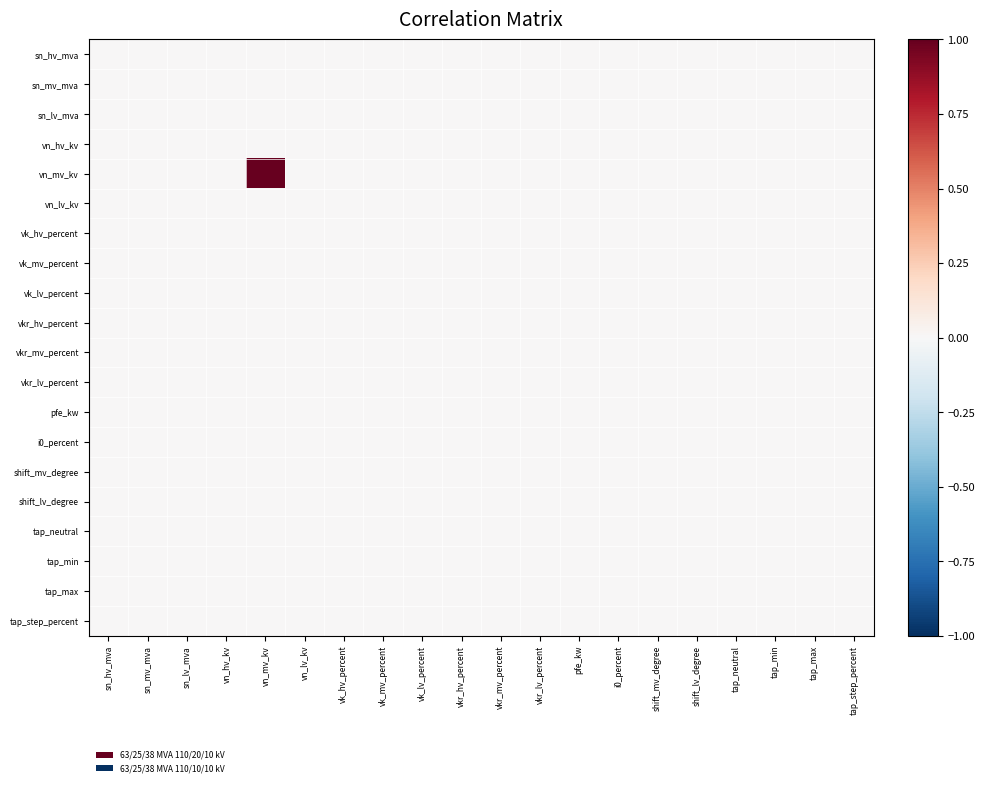

Which has a higher value, pfe_kw or sn_hv_mva?

pfe_kw